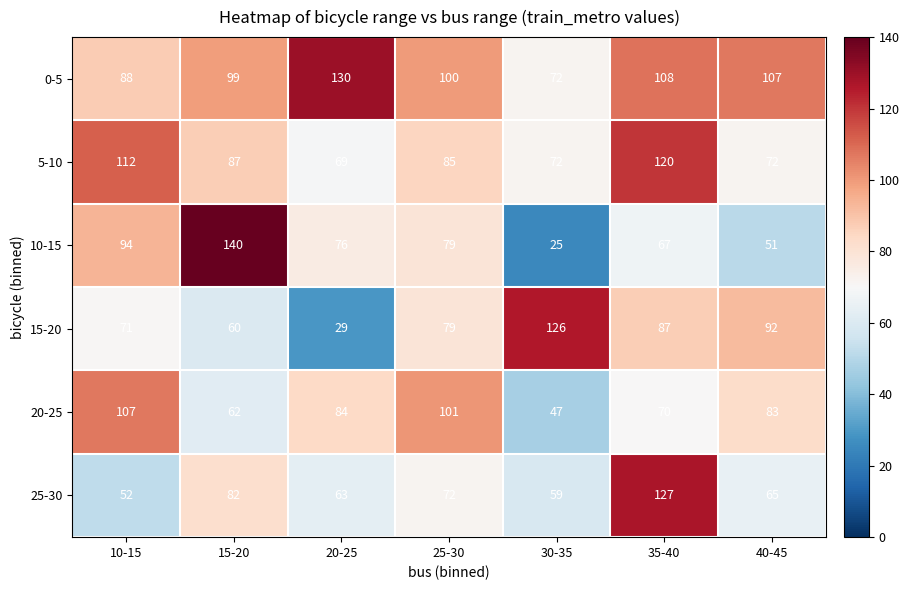

Between 10-15 and 20-25, which series saw the biggest shift?

5-10